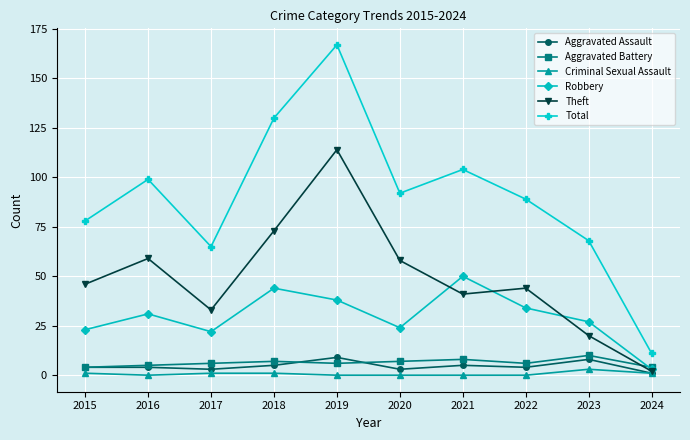

Reading left to right, list all the values displayed in this chart.

Aggravated Assault: 4	4	3	5	9	3	5	4	8	1
Aggravated Battery: 4	5	6	7	6	7	8	6	10	4
Criminal Sexual Assault: 1	0	1	1	0	0	0	0	3	1
Robbery: 23	31	22	44	38	24	50	34	27	3
Theft: 46	59	33	73	114	58	41	44	20	2
Total: 78	99	65	130	167	92	104	89	68	11